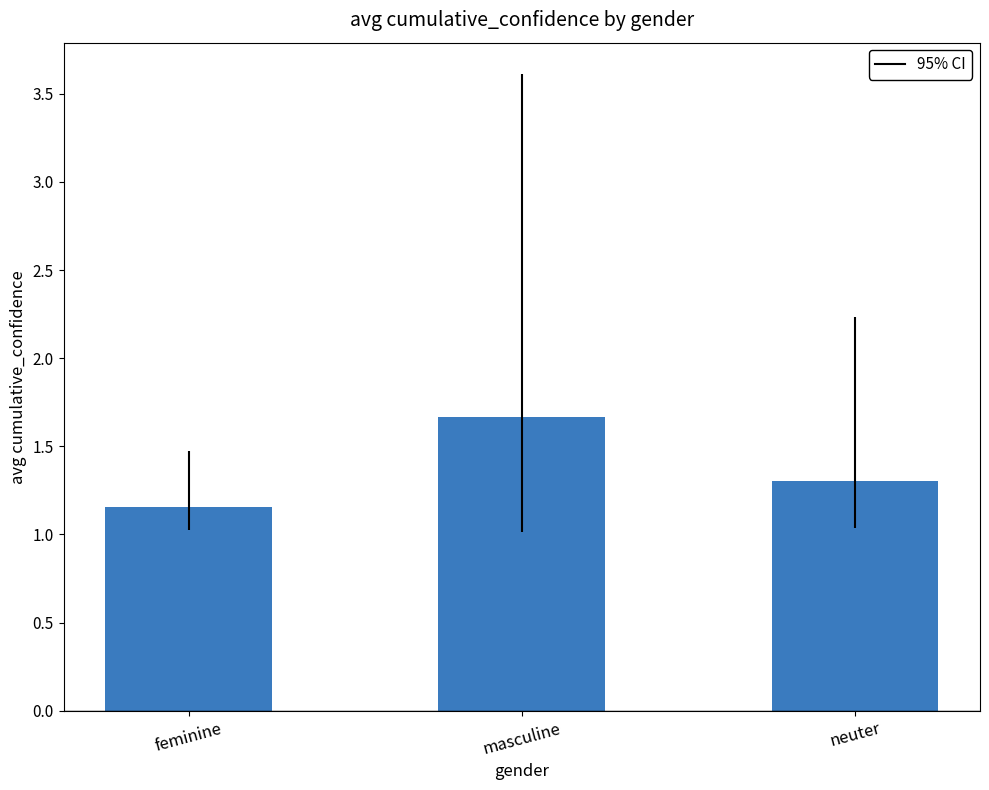

How many bars are there in total?

3